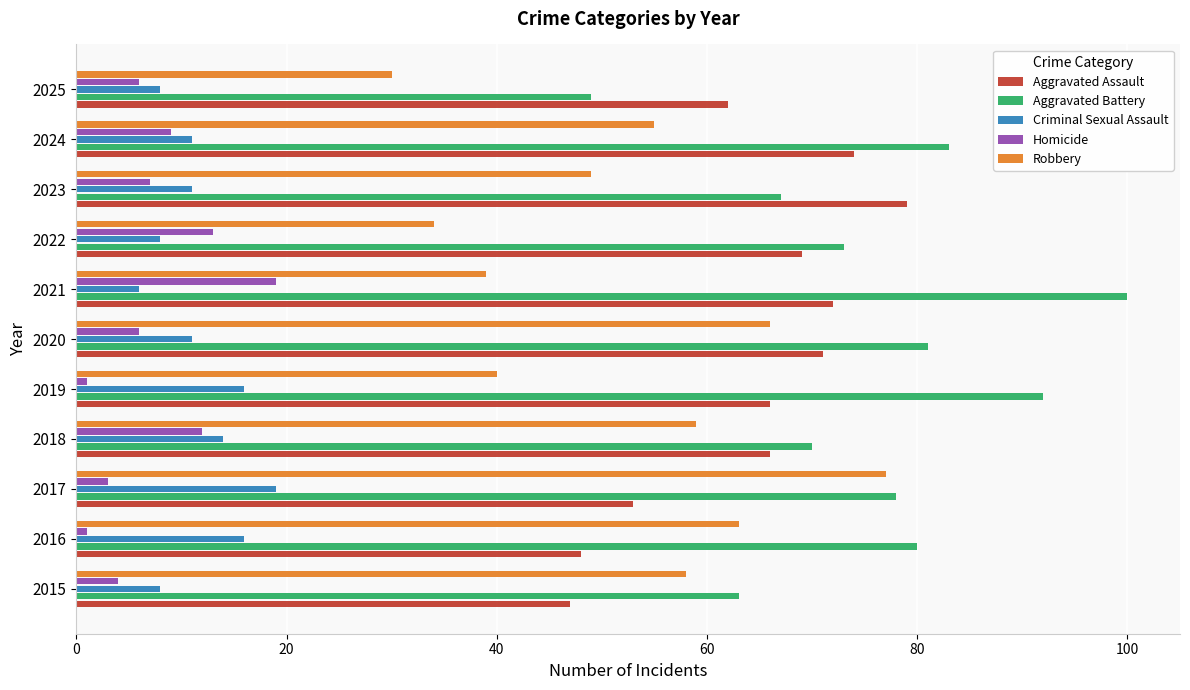

What is the spread (max minus min) of values at 2025?

56